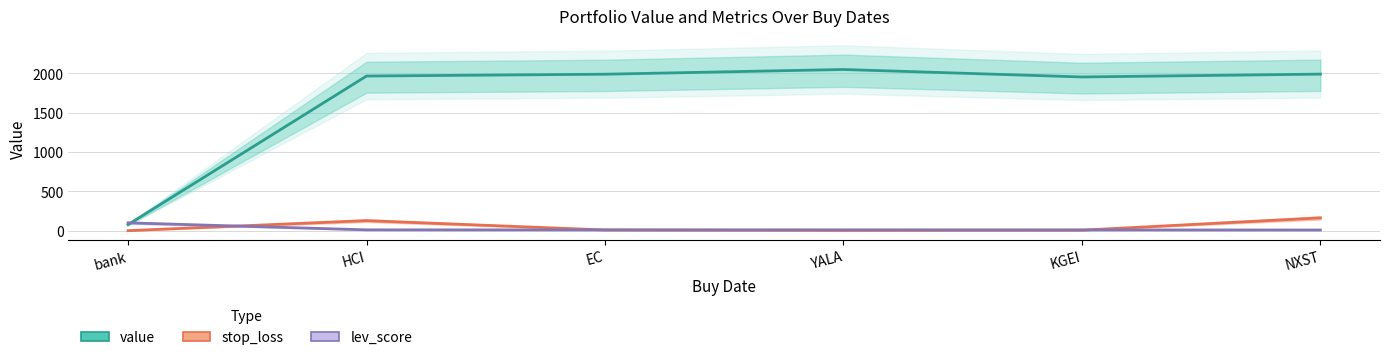

What is the value of the stop_loss point at the 2nd from the left?

128.1